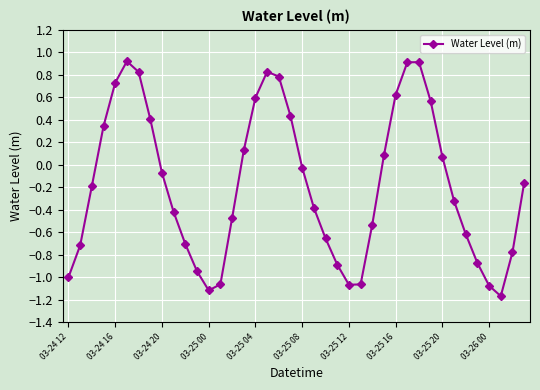

How many values are above zero?

16